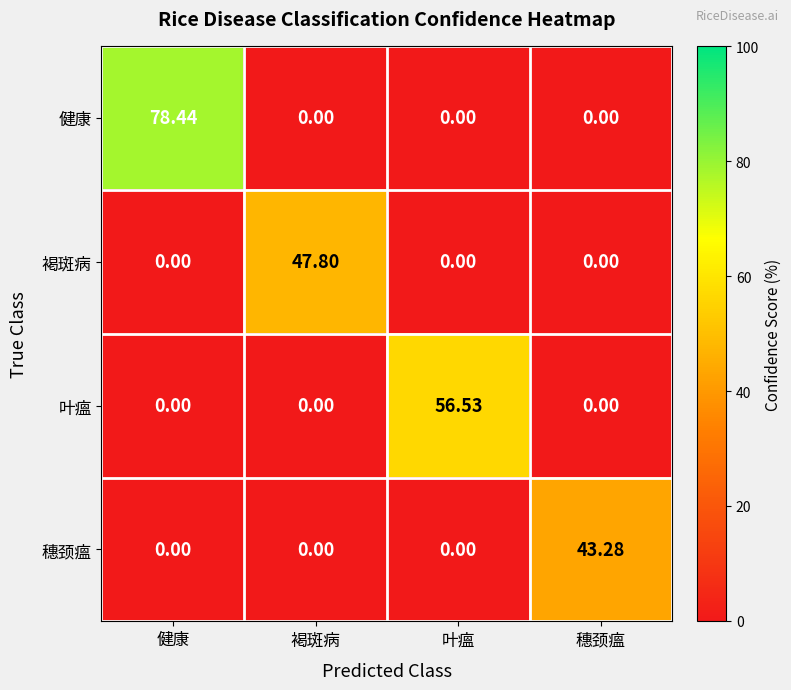

Rank the series by their maximum value, from highest to lowest.

健康, 叶瘟, 褐斑病, 穗颈瘟